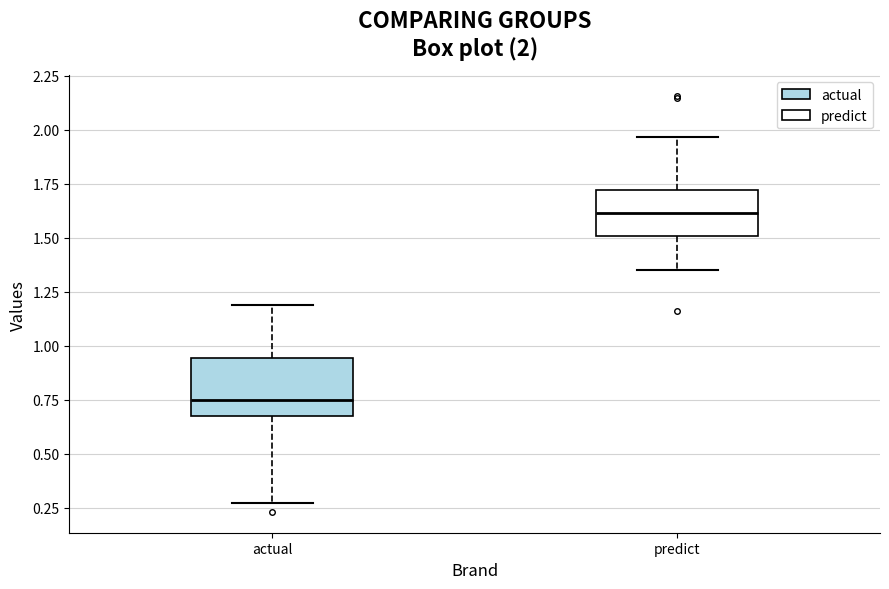

Comparing the boxes themselves (not the whiskers), which one is the tallest?

actual